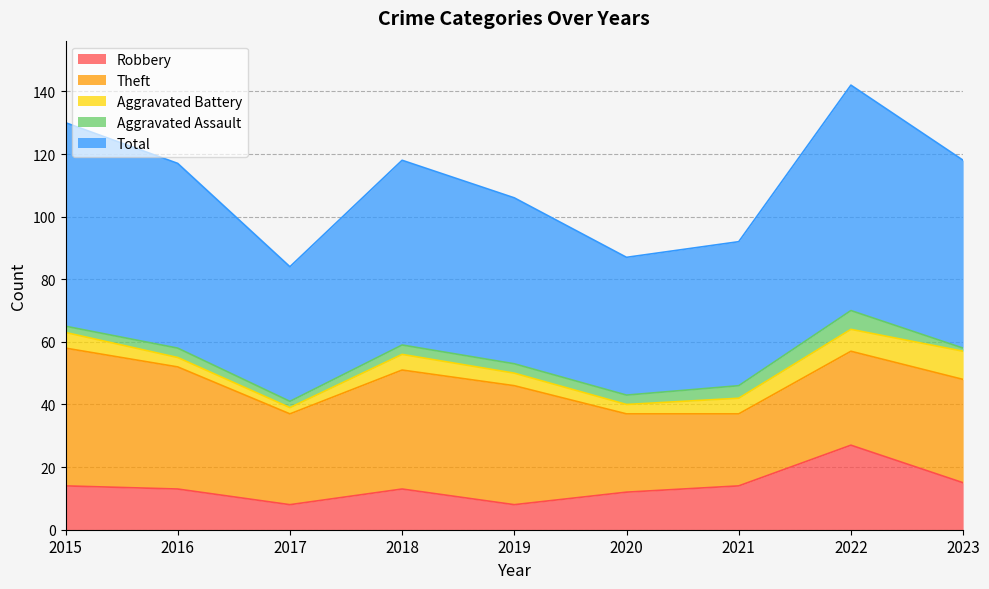

True or false: Theft and Aggravated Battery cross at least once.

False